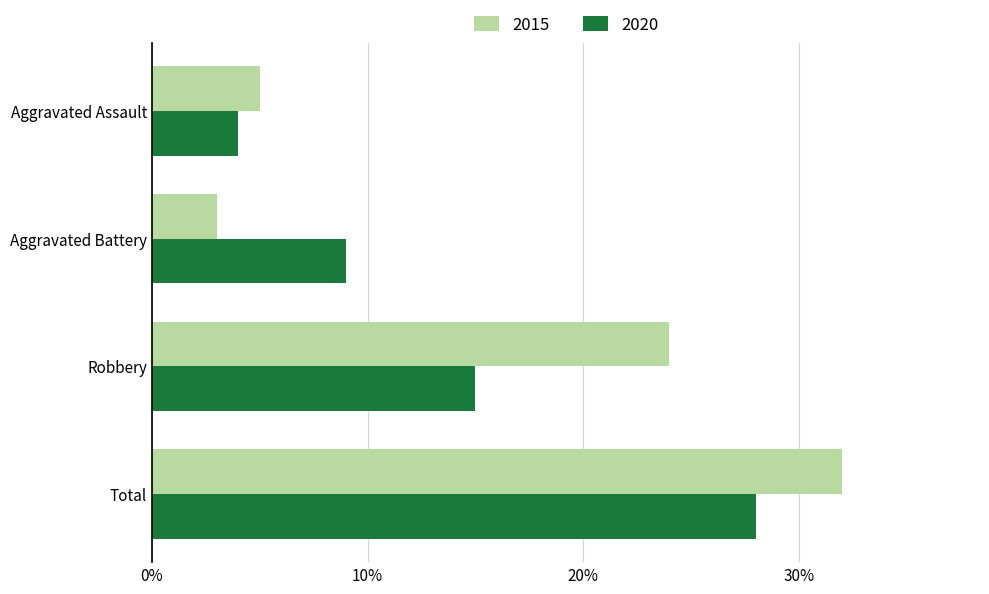

Which series has the largest total across all categories?

2015